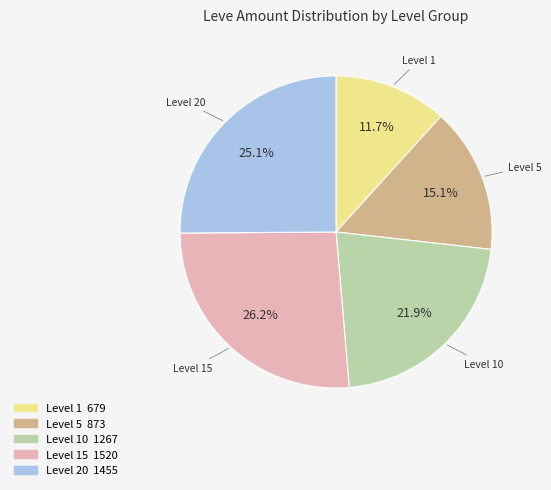

Is there any slice that represents more than half of the pie?

No